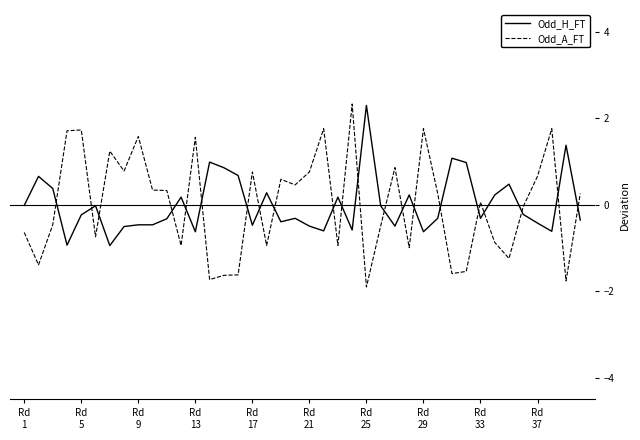

In Odd_A_FT, how many points are lower than both neighbors (excluding endpoints)?

13